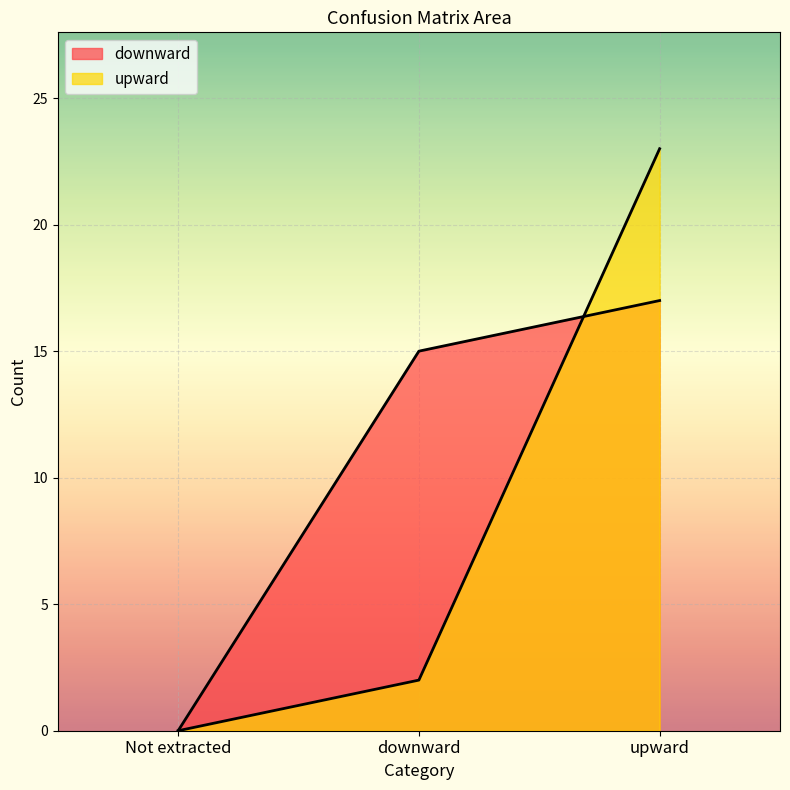

List the labels in order of upward value, smallest first.

Not extracted, downward, upward